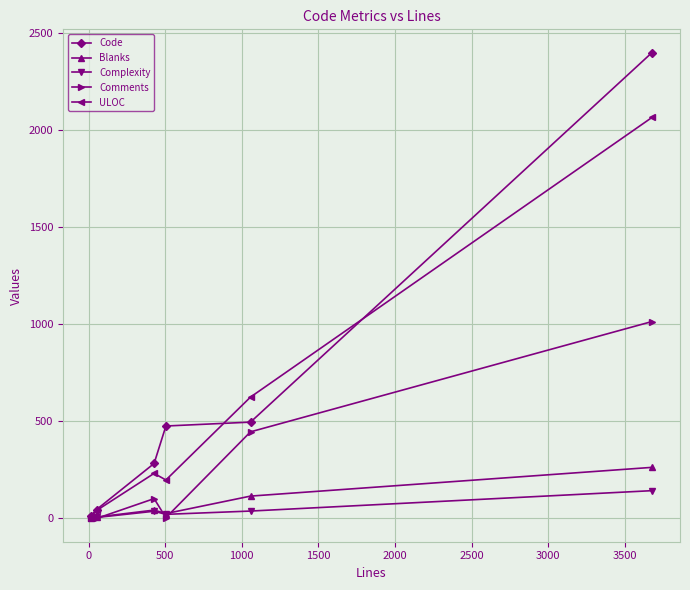

True or false: Blanks has more than 2 points higher than both neighbors.

False